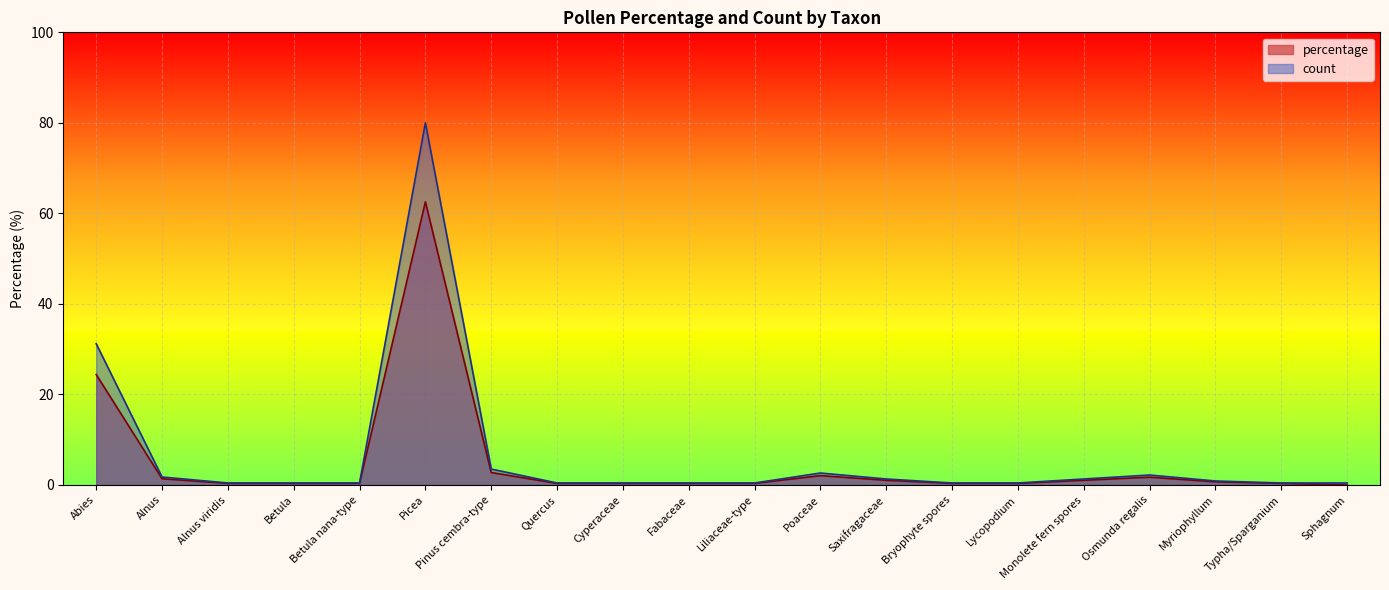

What is the spread (max minus min) of values at Abies?

6.8